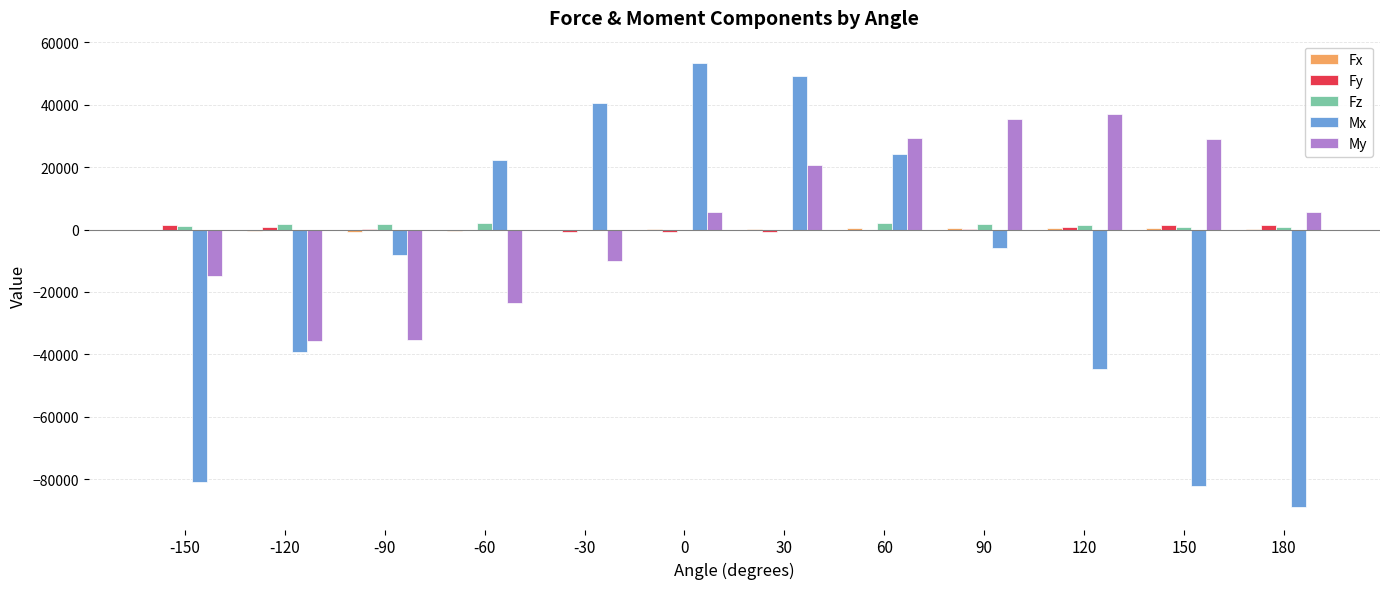

Count the number of data series in this chart.

5